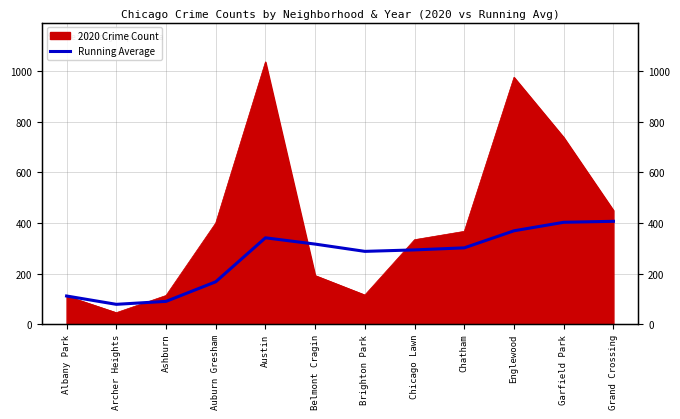

The value at Chicago Lawn is 419.3. True or false?

False